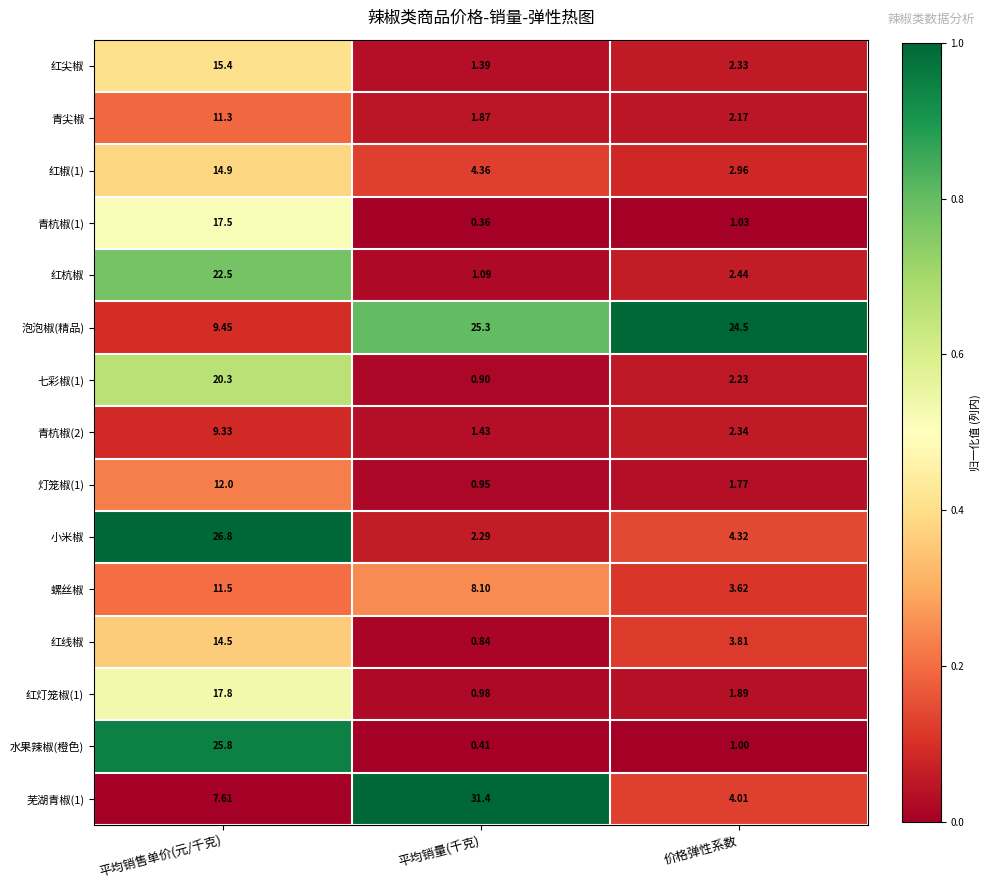

List the labels in order of 水果辣椒(橙色) value, largest first.

平均销售单价(元/千克), 价格弹性系数, 平均销量(千克)